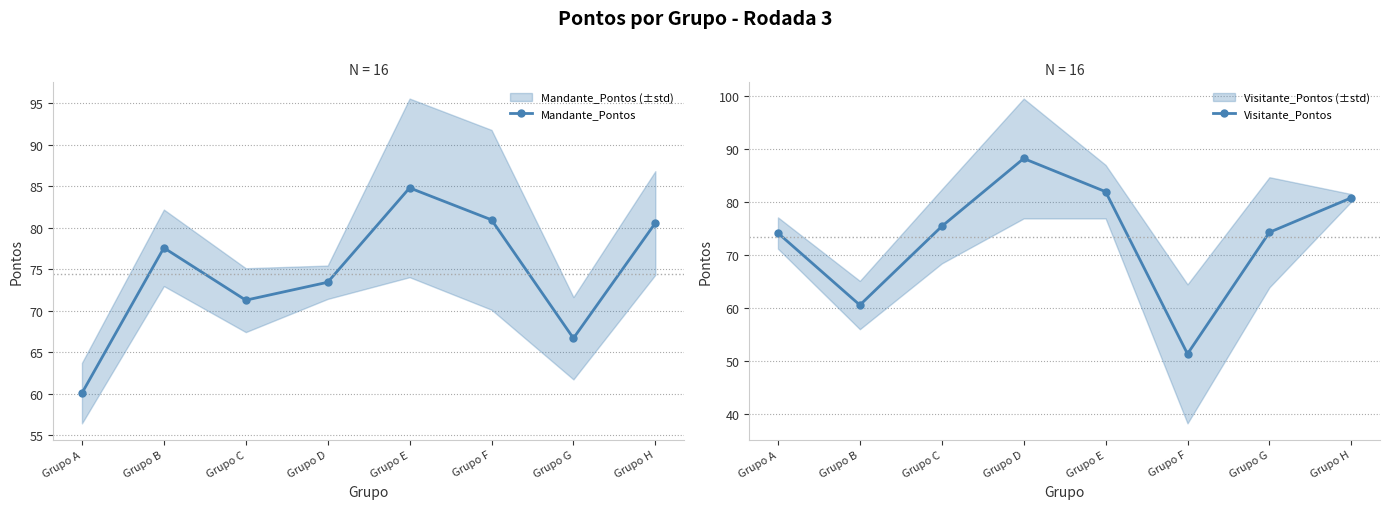

At how many categories does at least one series exceed 52?

8